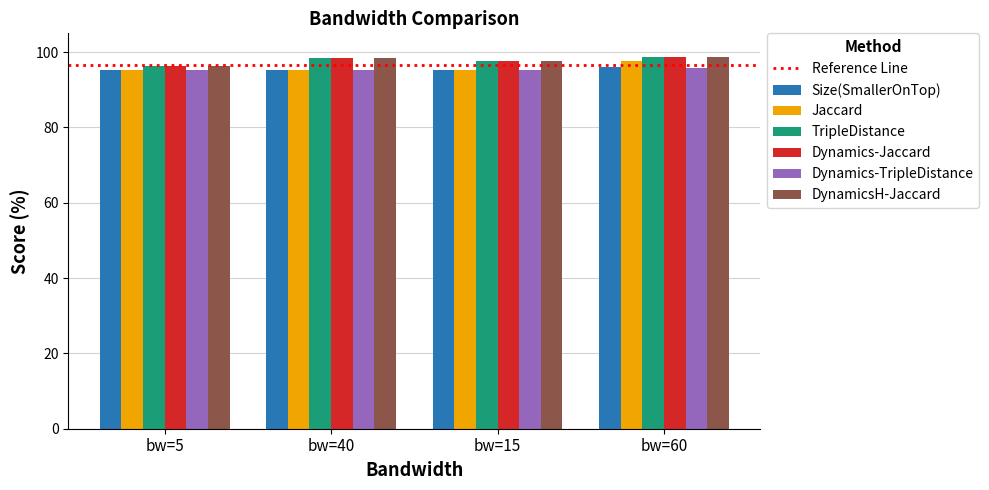

How many distinct data groups are displayed?

6